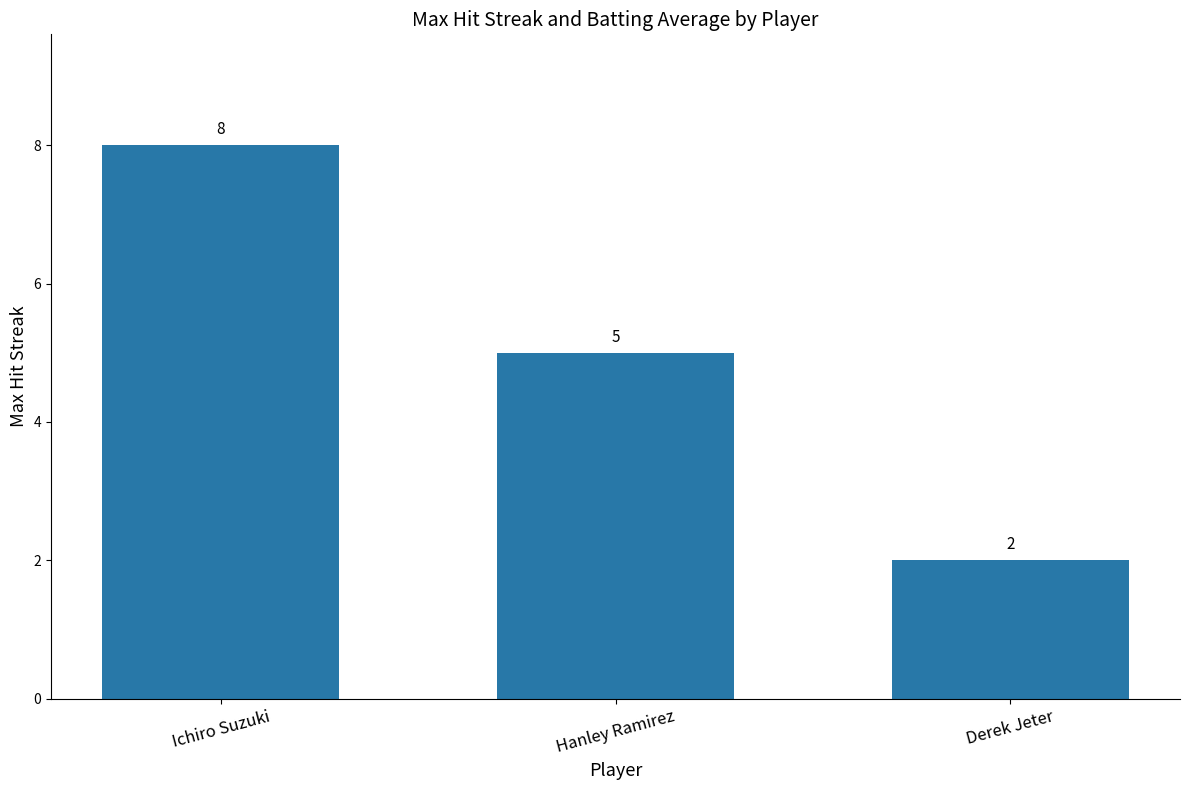

Does the chart contain stacked bars?

No